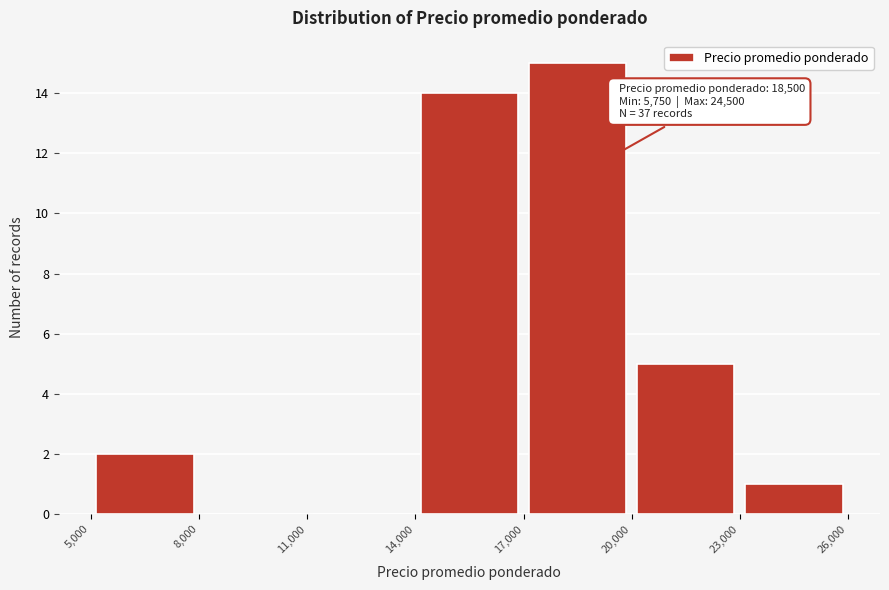

Which range on the x-axis has the tallest bar?

17,000 to 20,000